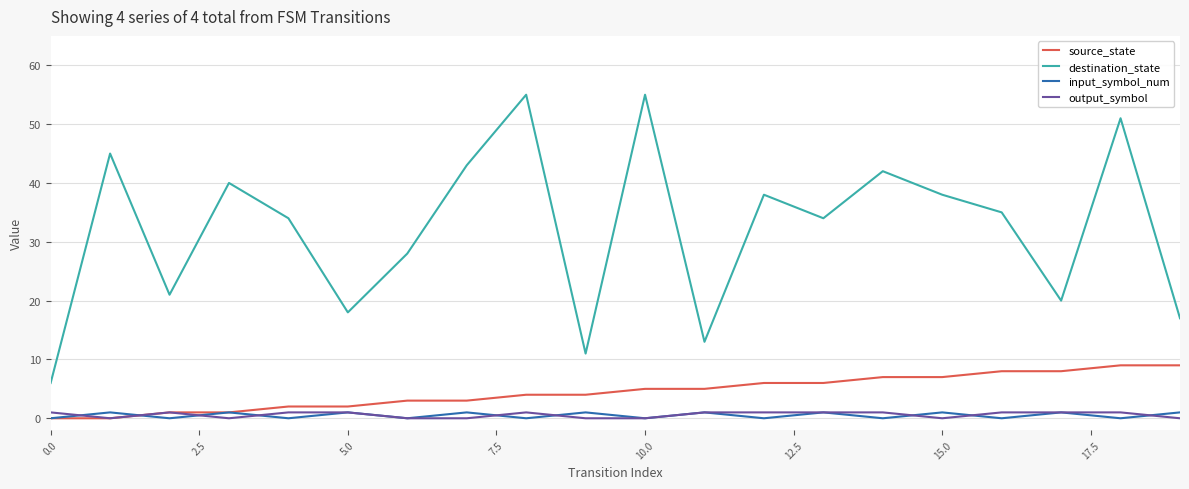

Which series has the largest total across all categories?

destination_state